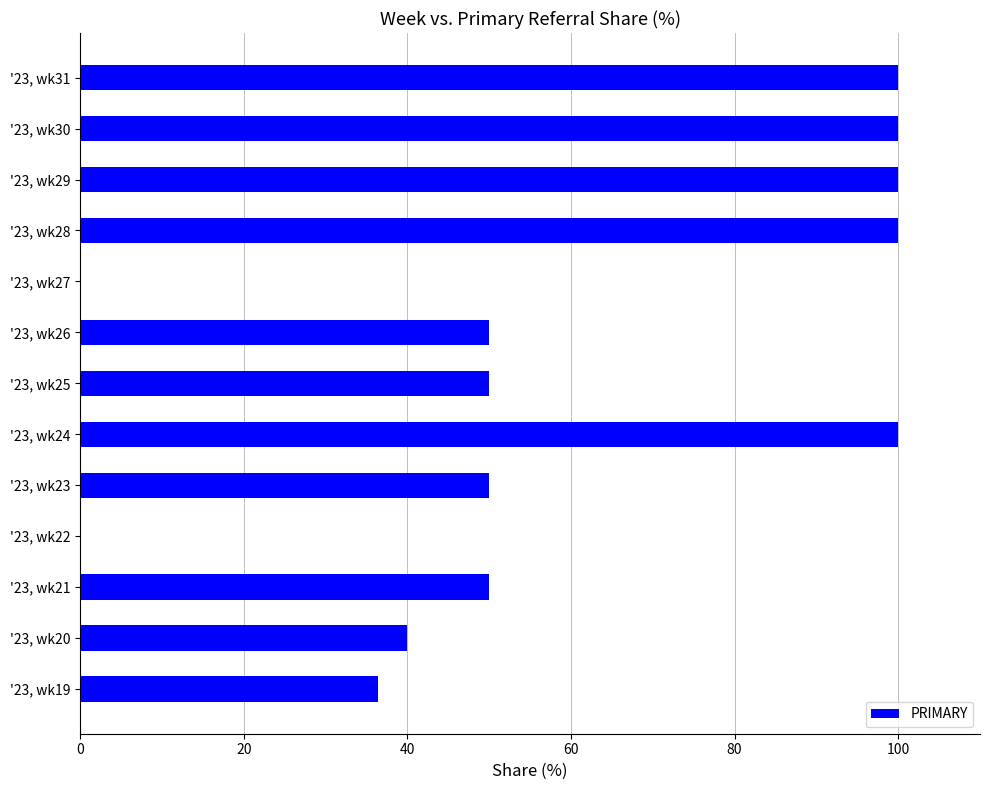

What is the maximum value shown in the chart?

100.0